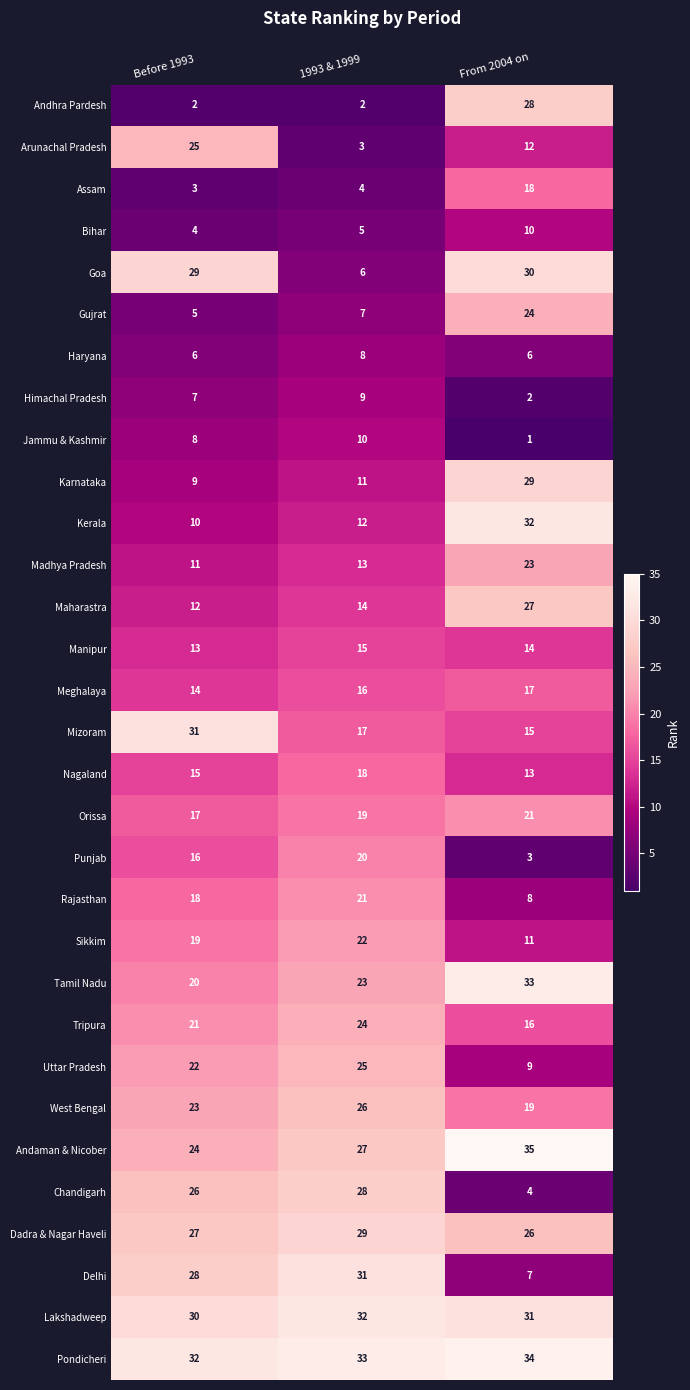

Is the value of Himachal Pradesh at Before 1993 greater than the value of Lakshadweep at 1993 & 1999?

No